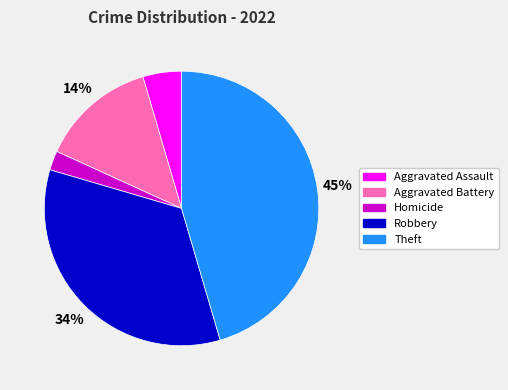

The Theft slice represents 45% of the pie. True or false?

True